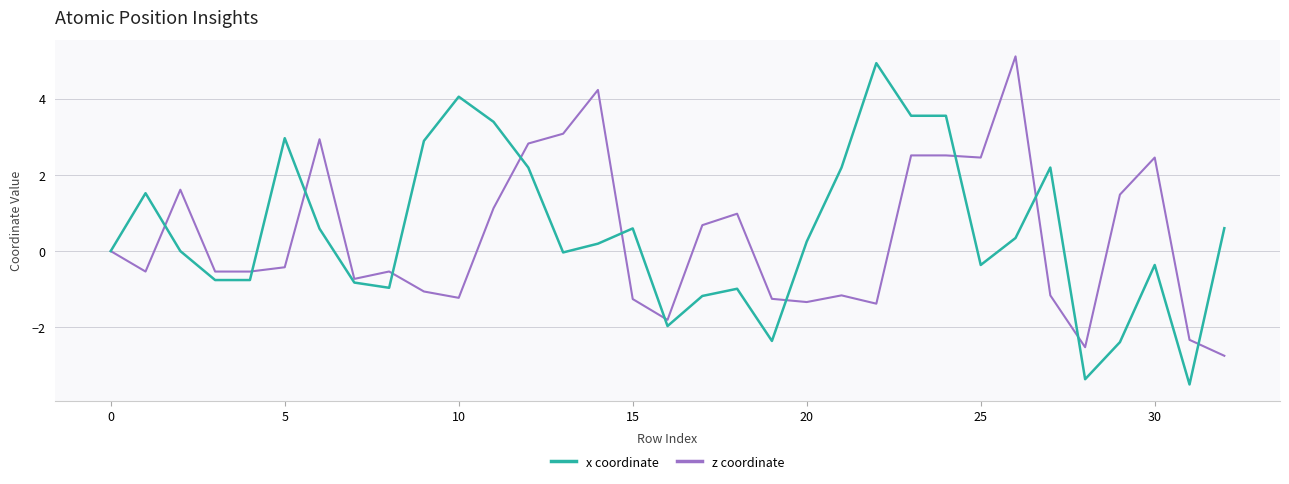

What is the average value of the z coordinate series?

0.3